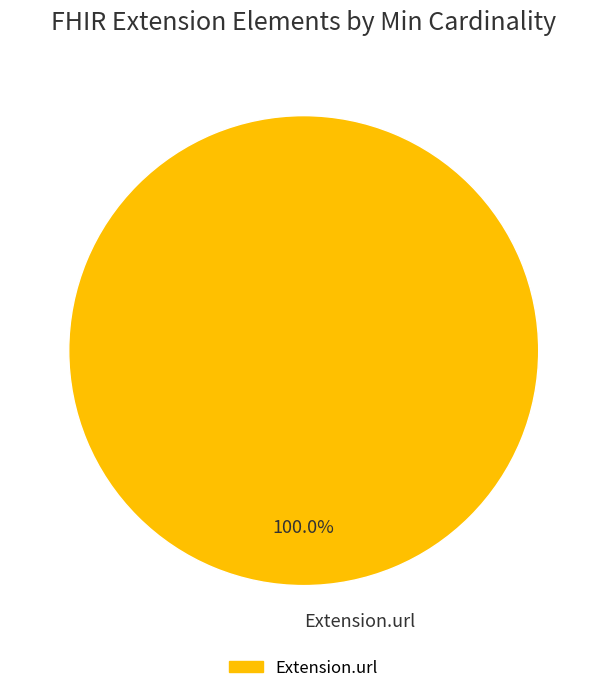

How many segments does this pie chart have?

1